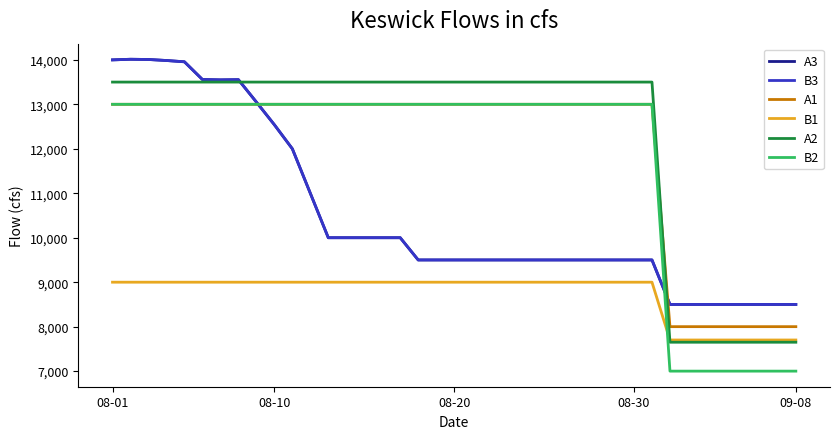

Does the chart have visible grid lines?

No